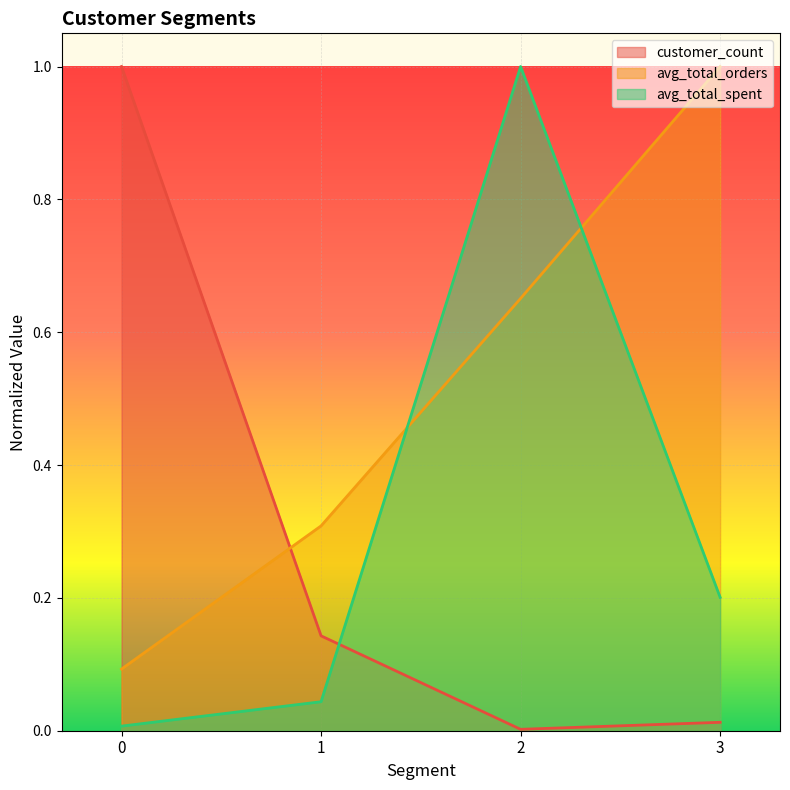

Reading right to left, extract all data points from this chart.

customer_count: 3=0.0	2=0.0	1=0.1	0=1.0
avg_total_orders: 3=1.0	2=0.7	1=0.3	0=0.1
avg_total_spent: 3=0.2	2=1.0	1=0.0	0=0.0